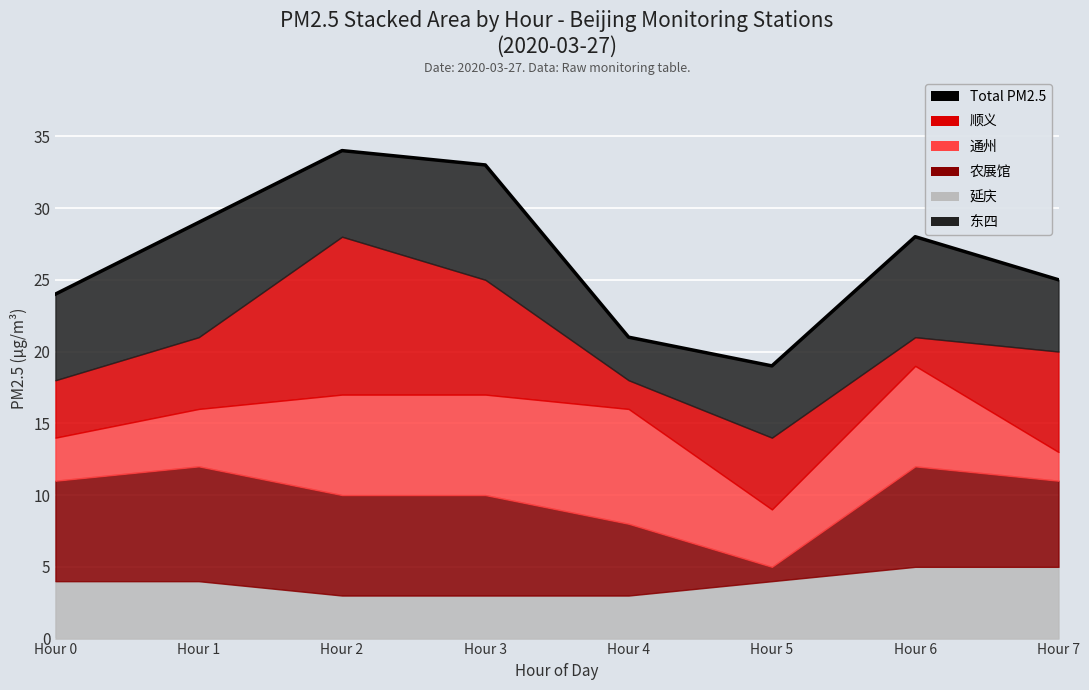

What is the value of the 3rd point from the left?

34